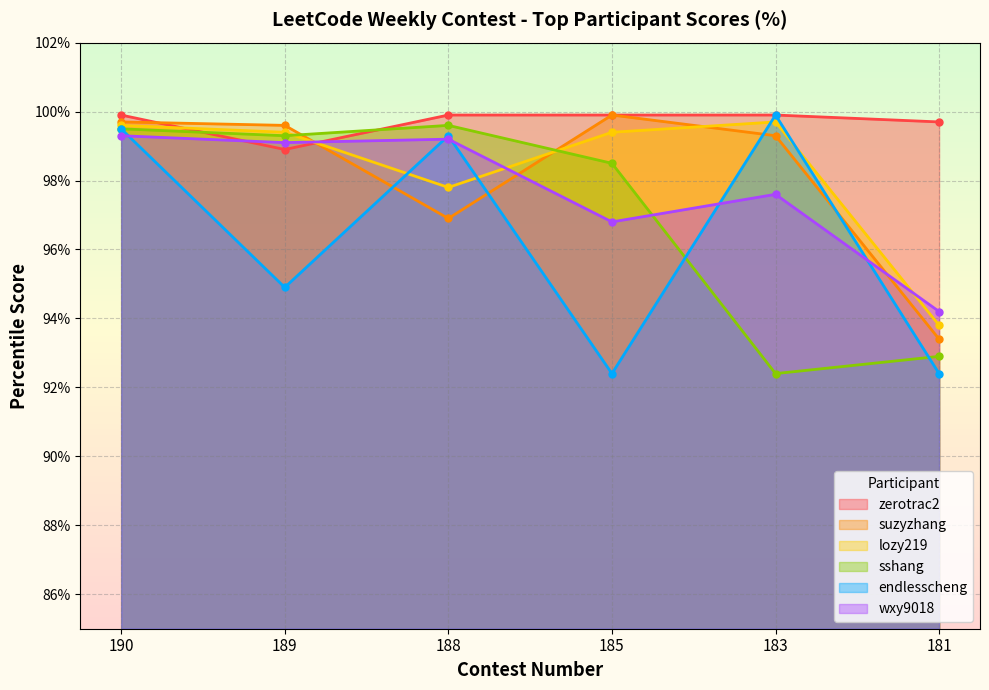

At which label does endlesscheng reach its minimum?

185